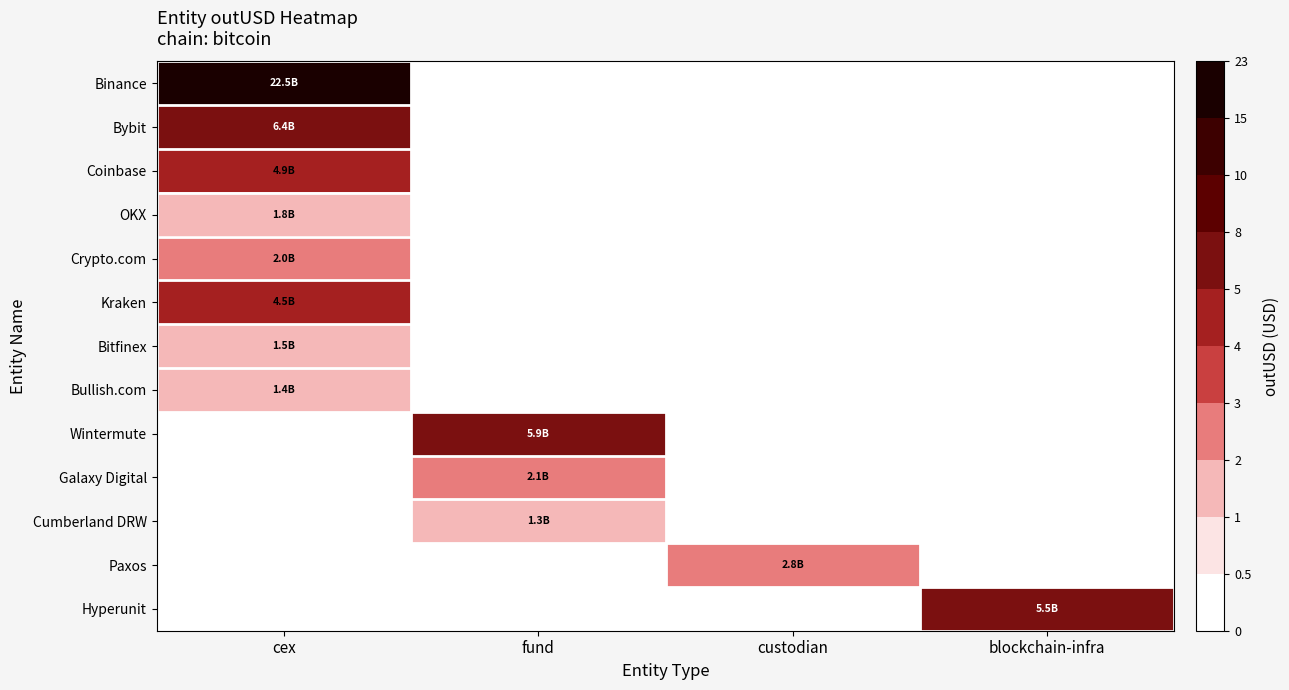

Rank the series by their maximum value, from lowest to highest.

Cumberland DRW, Bullish.com, Bitfinex, OKX, Crypto.com, Galaxy Digital, Paxos, Kraken, Coinbase, Hyperunit, Wintermute, Bybit, Binance